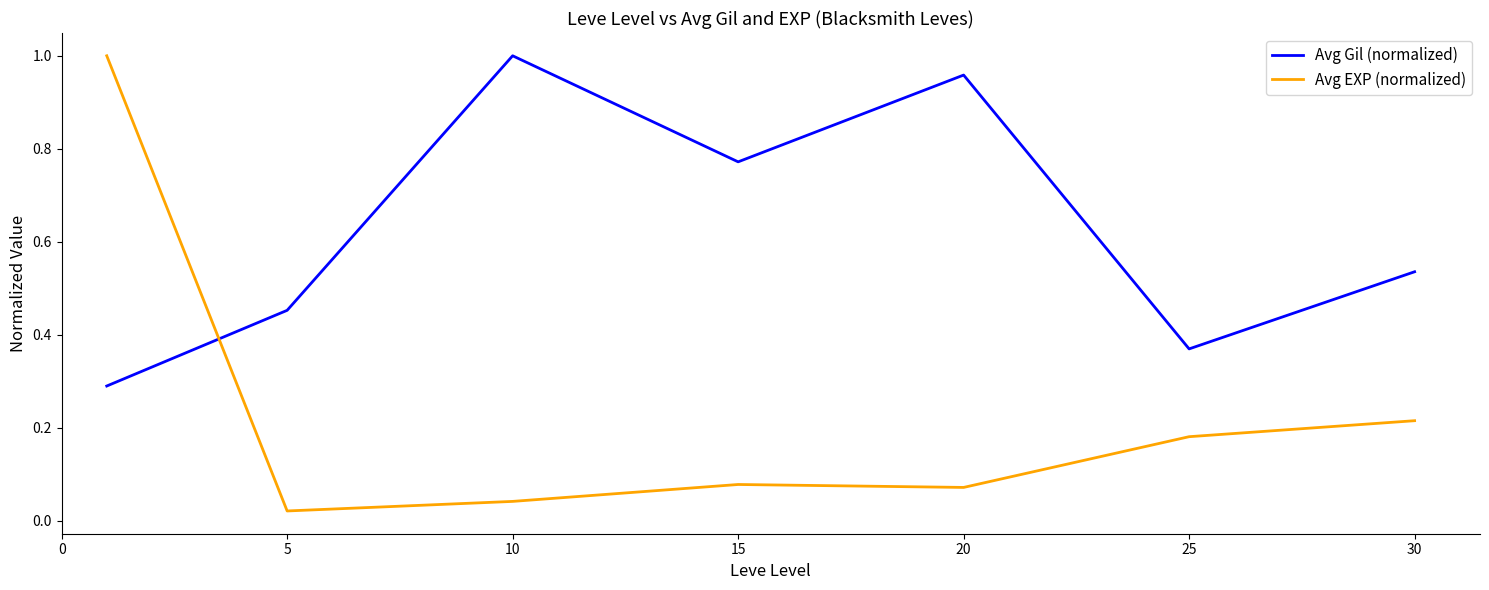

After their last crossing, which series has the higher values: Avg EXP (normalized) or Avg Gil (normalized)?

Avg Gil (normalized)